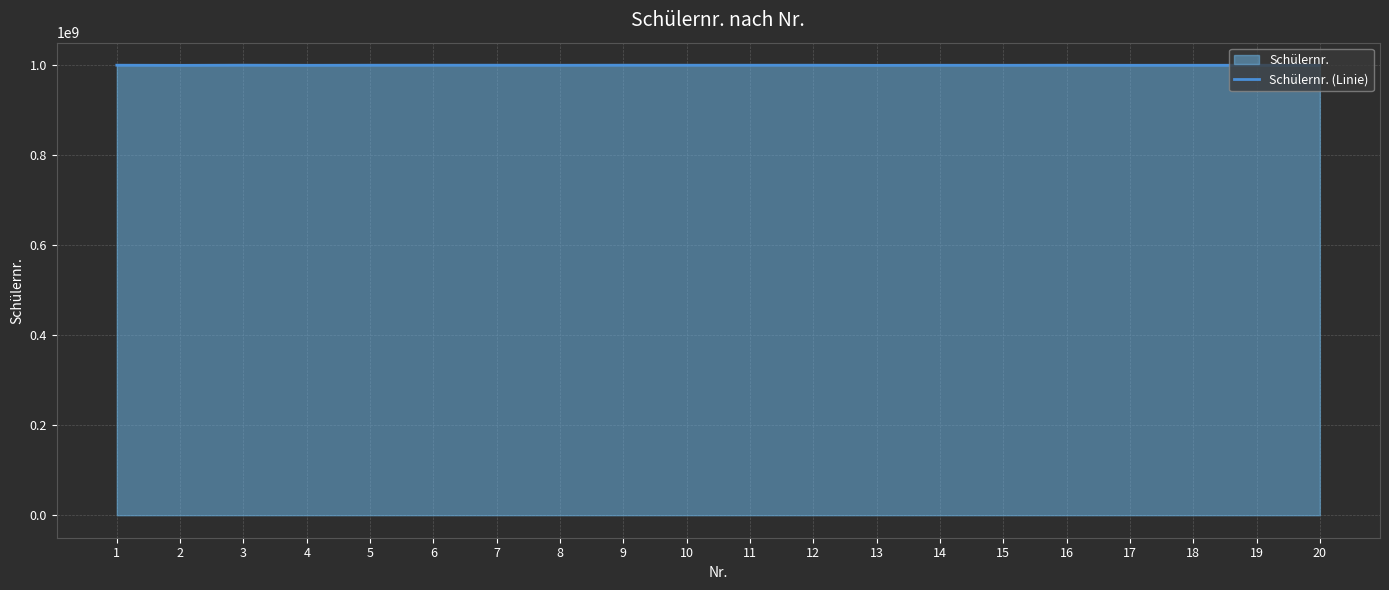

Reading left to right, list all the values displayed in this chart.

1=1000303051	2=1000002948	3=1000370971	4=1000101463	5=1000288351	6=1000343348	7=1000313203	8=1000189470	9=1000342831	10=1000288355	11=1000289274	12=1000289275	13=1000010822	14=1000196931	15=1000133218	16=1000288364	17=1000121523	18=1000159693	19=1000159694	20=1000289284